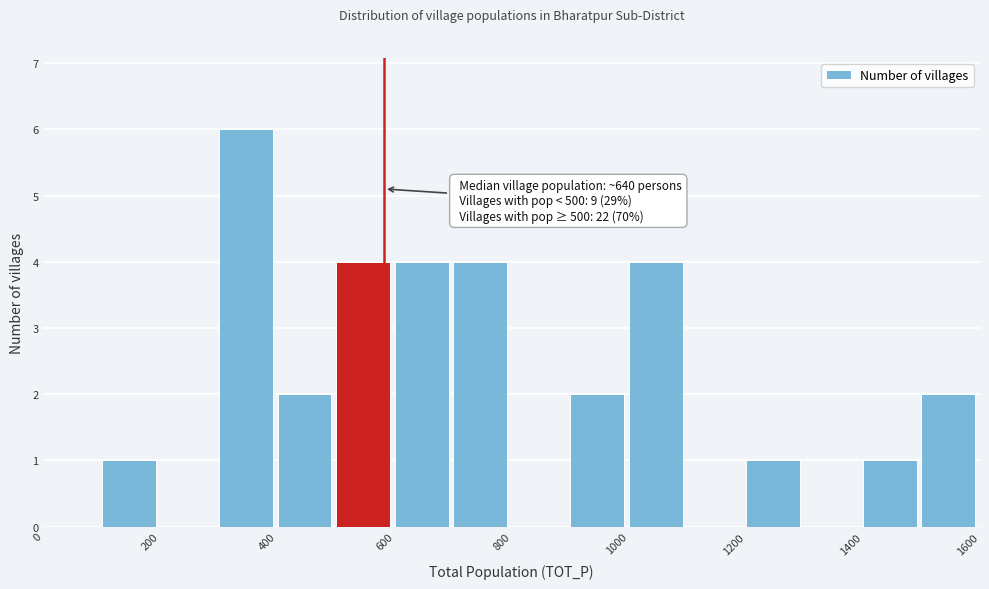

Which range on the x-axis has the tallest bar?

300 to 400